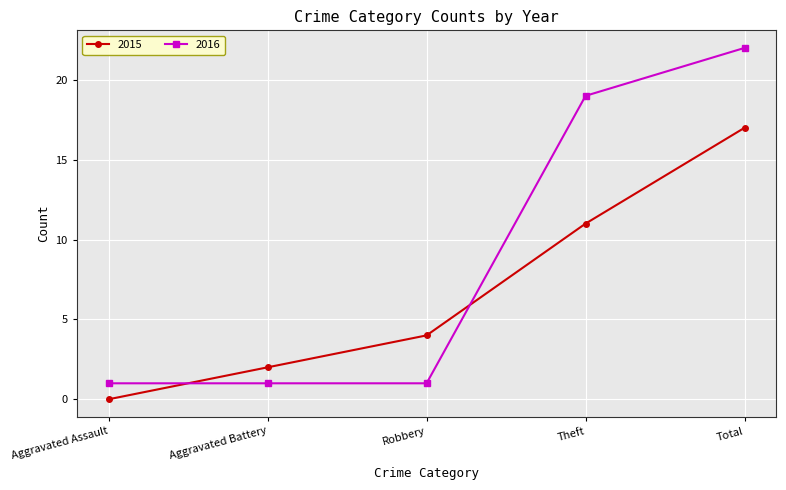

Which series has the largest range (max minus min)?

2016